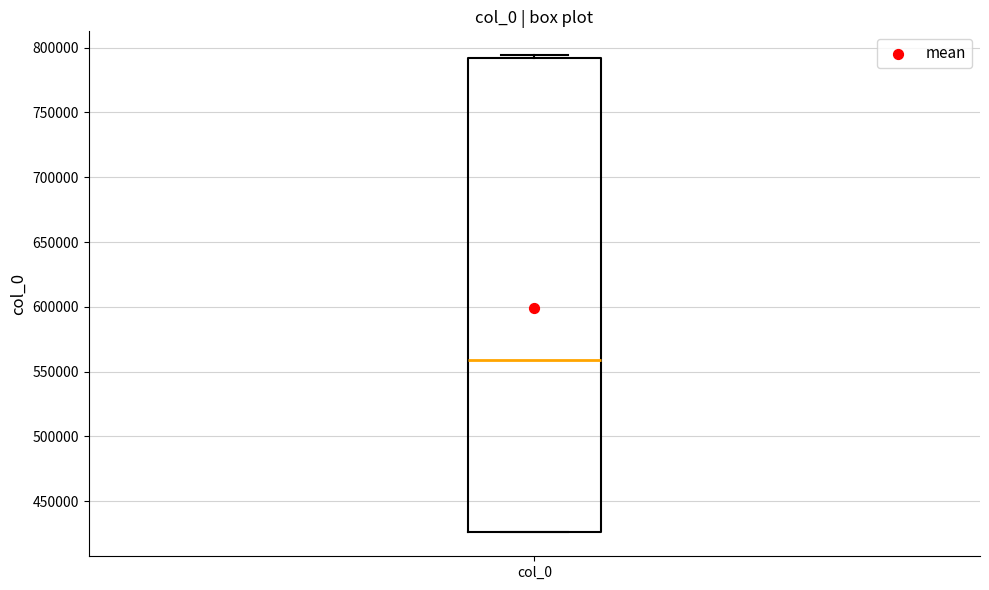

Where is the lower edge of the box for col_0 on the y-axis? The values are not printed on the chart, so give them approximately, as read against the axis.

425000